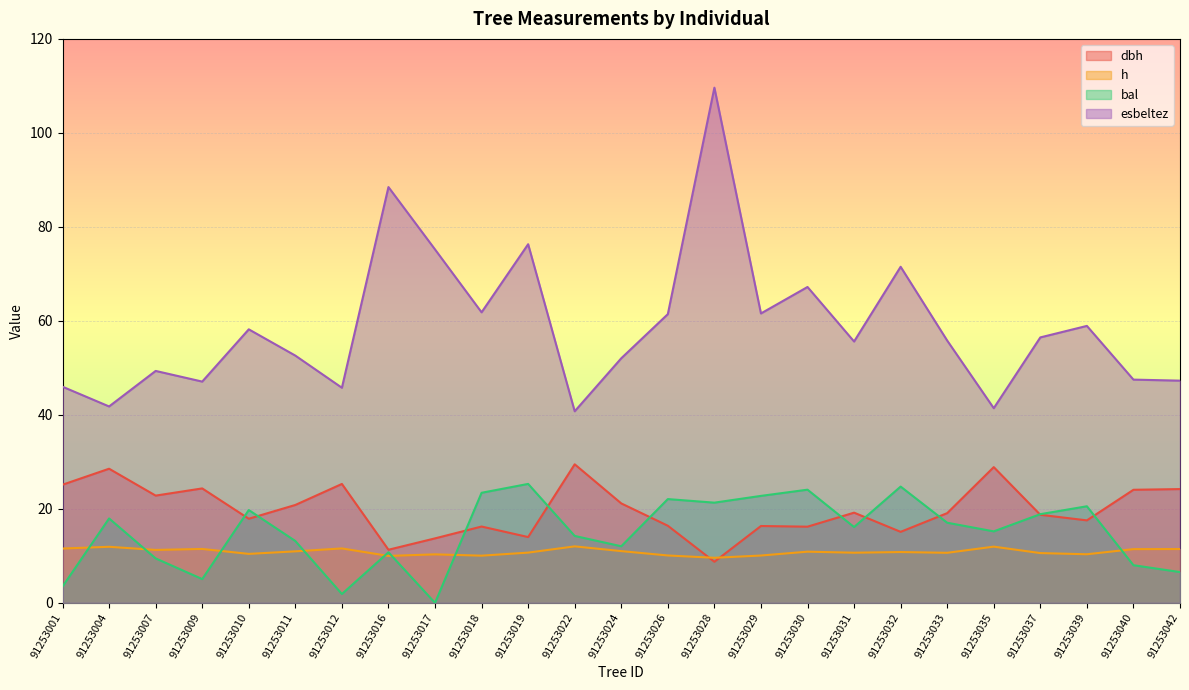

Which series changed the most between 91253028 and 91253035?

esbeltez